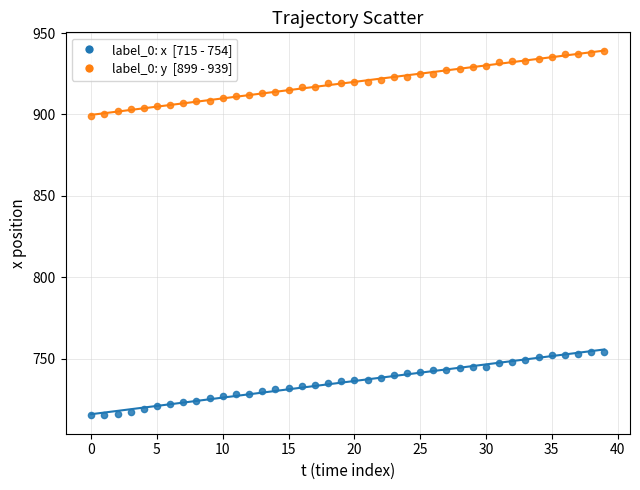

How many data points are displayed?

80